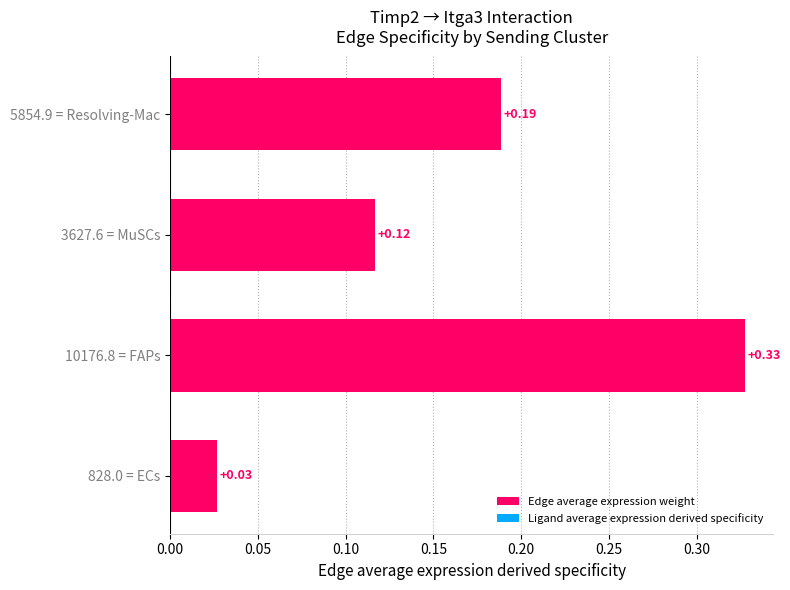

List the labels in order of value, smallest first.

828.0 = ECs, 3627.6 = MuSCs, 5854.9 = Resolving-Mac, 10176.8 = FAPs